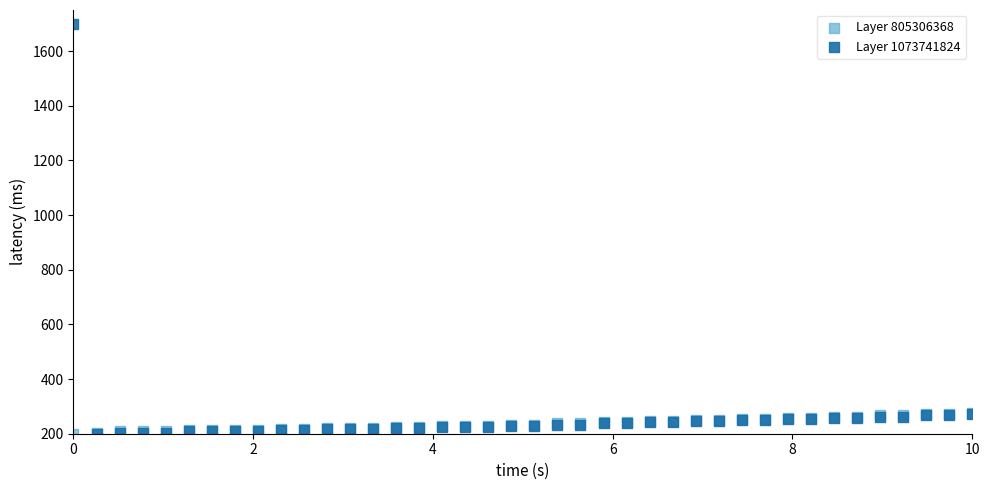

What are all the series names shown in the legend?

Layer 805306368, Layer 1073741824